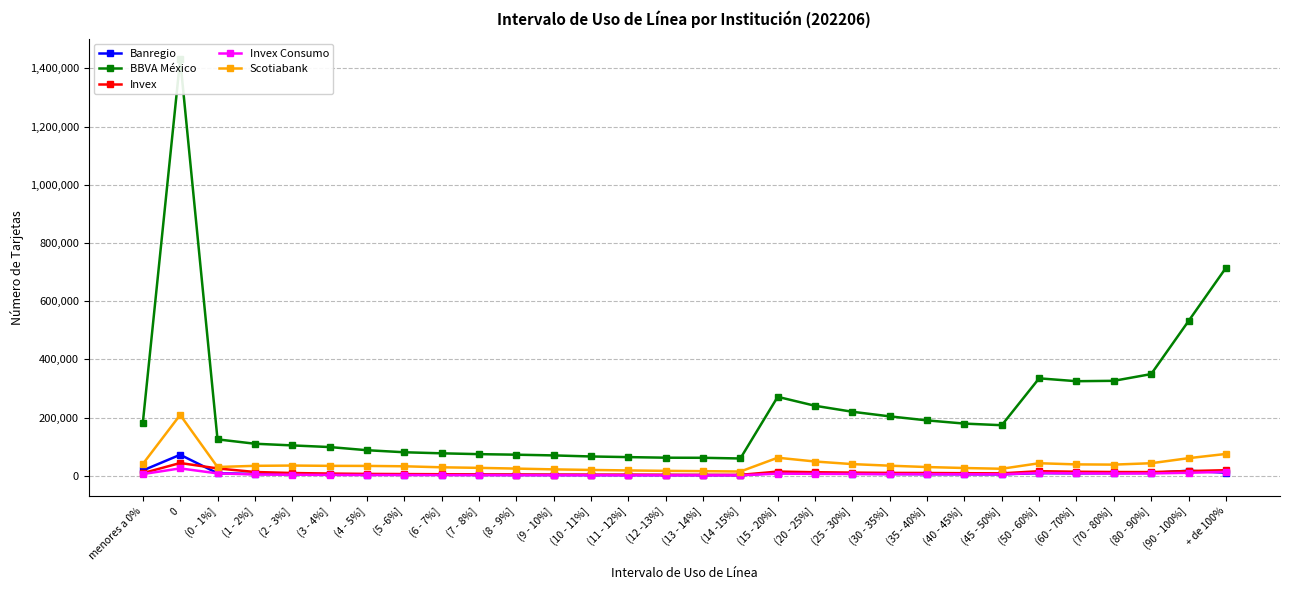

What is the minimum value shown in the chart?

1608